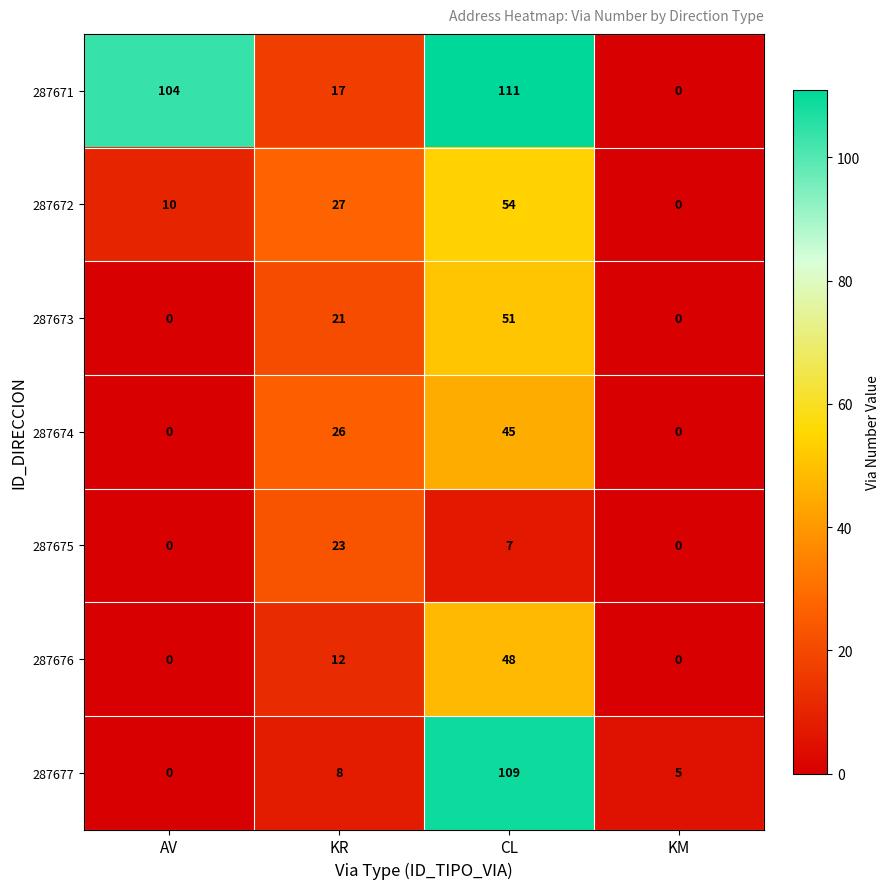

Rank the series at KR from highest to lowest value.

287672, 287674, 287675, 287673, 287671, 287676, 287677